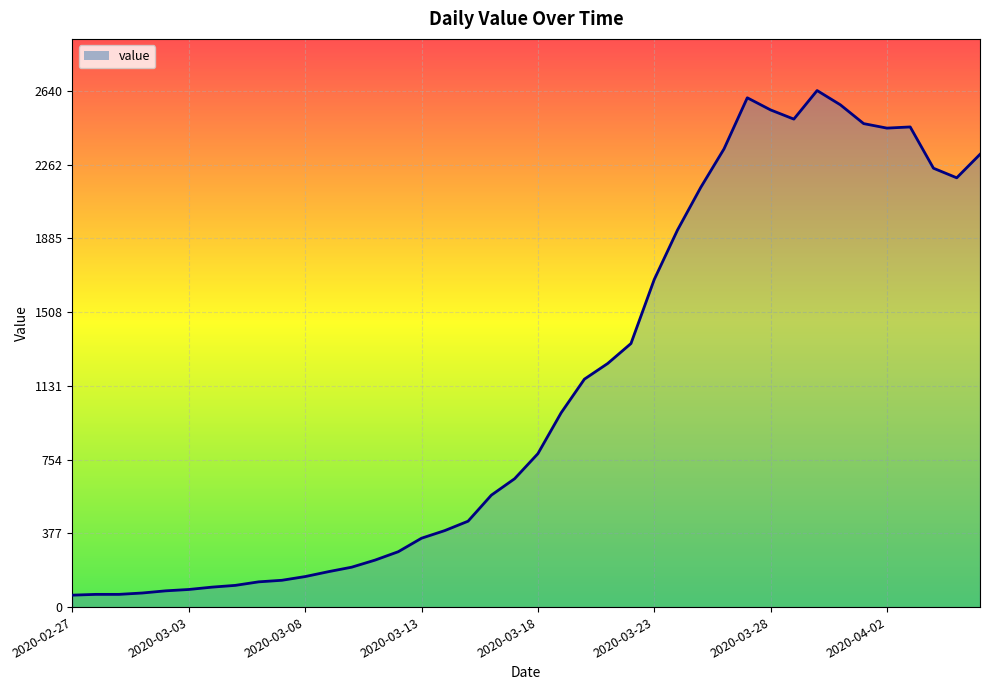

Rank the categories by value from lowest to highest.

2020-02-27, 2020-02-28, 2020-02-29, 2020-03-01, 2020-03-02, 2020-03-03, 2020-03-04, 2020-03-05, 2020-03-06, 2020-03-07, 2020-03-08, 2020-03-09, 2020-03-10, 2020-03-11, 2020-03-12, 2020-03-13, 2020-03-14, 2020-03-15, 2020-03-16, 2020-03-17, 2020-03-18, 2020-03-19, 2020-03-20, 2020-03-21, 2020-03-22, 2020-03-23, 2020-03-24, 2020-03-25, 2020-04-05, 2020-04-04, 2020-04-06, 2020-03-26, 2020-04-02, 2020-04-03, 2020-04-01, 2020-03-29, 2020-03-28, 2020-03-31, 2020-03-27, 2020-03-30